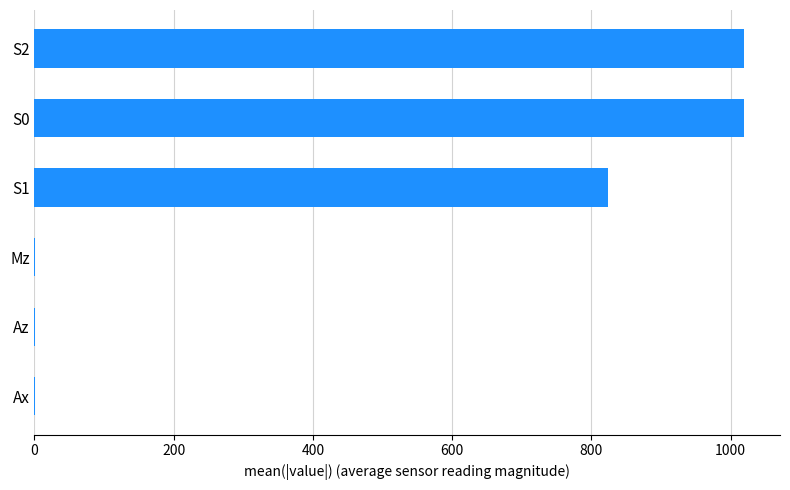

Approximately how many times larger is the value at S2 compared to S1?

1.2